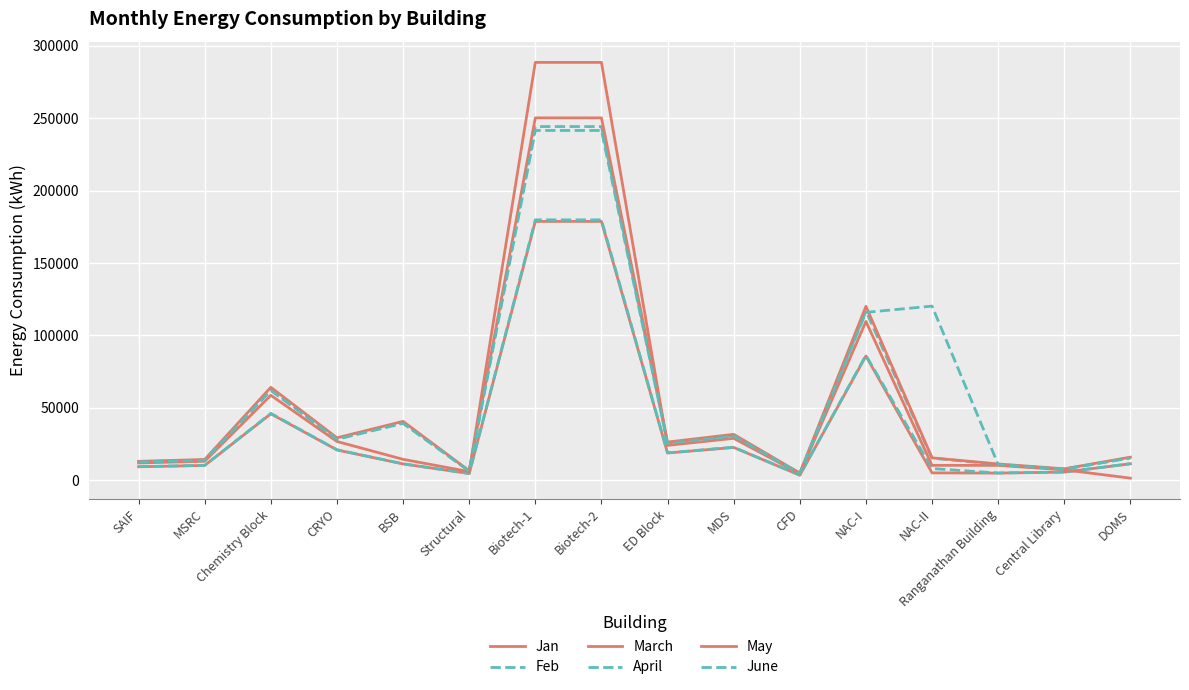

At which label does June reach its minimum?

CFD